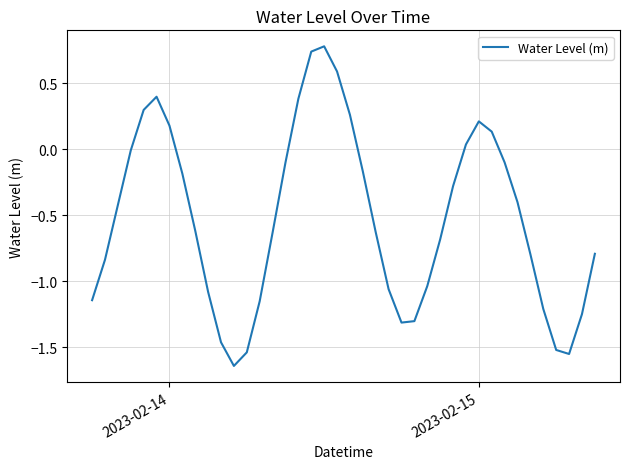

True or false: there are more than 2 points higher than both neighbors.

True